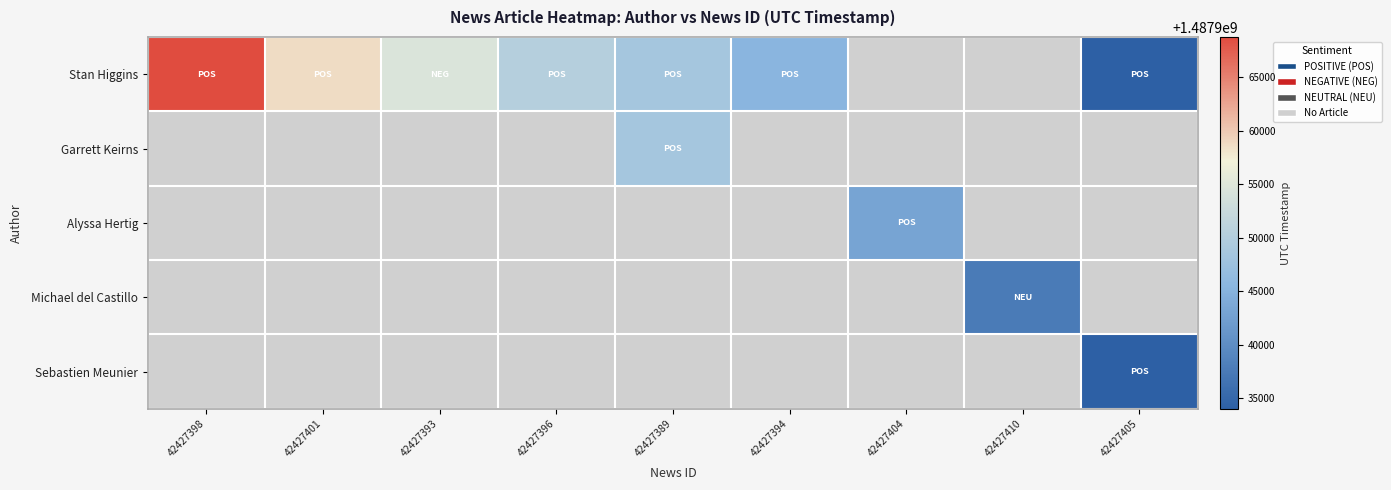

What is the greatest value displayed?

1487968743.0